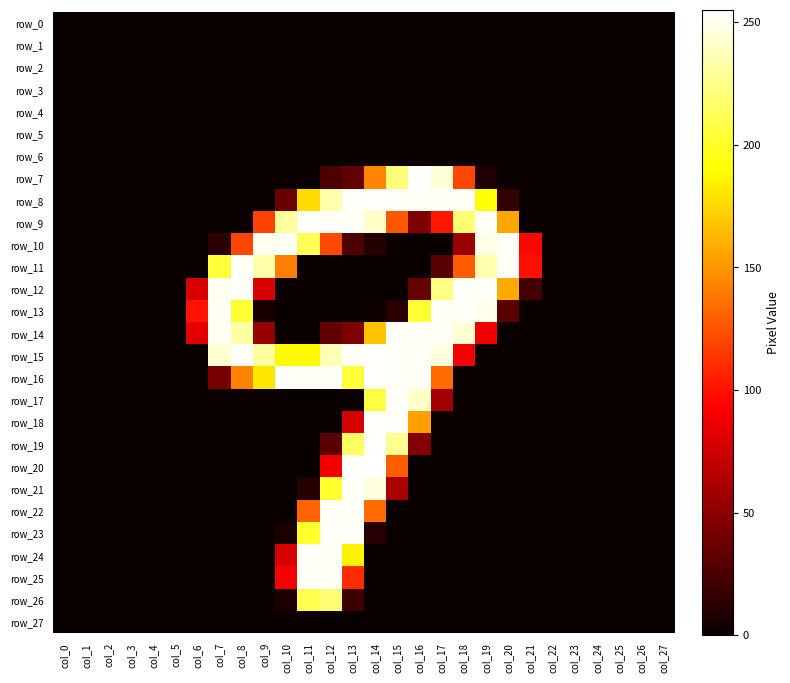

What is the difference between the highest and lowest values at col_21?

99